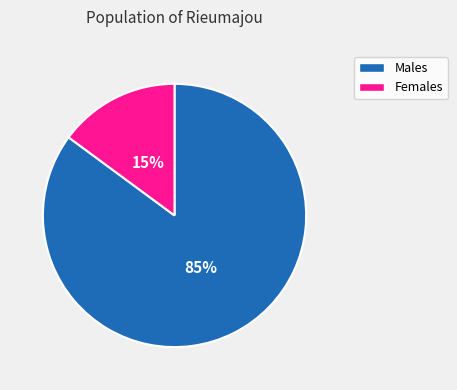

Is there any slice that represents more than half of the pie?

Yes